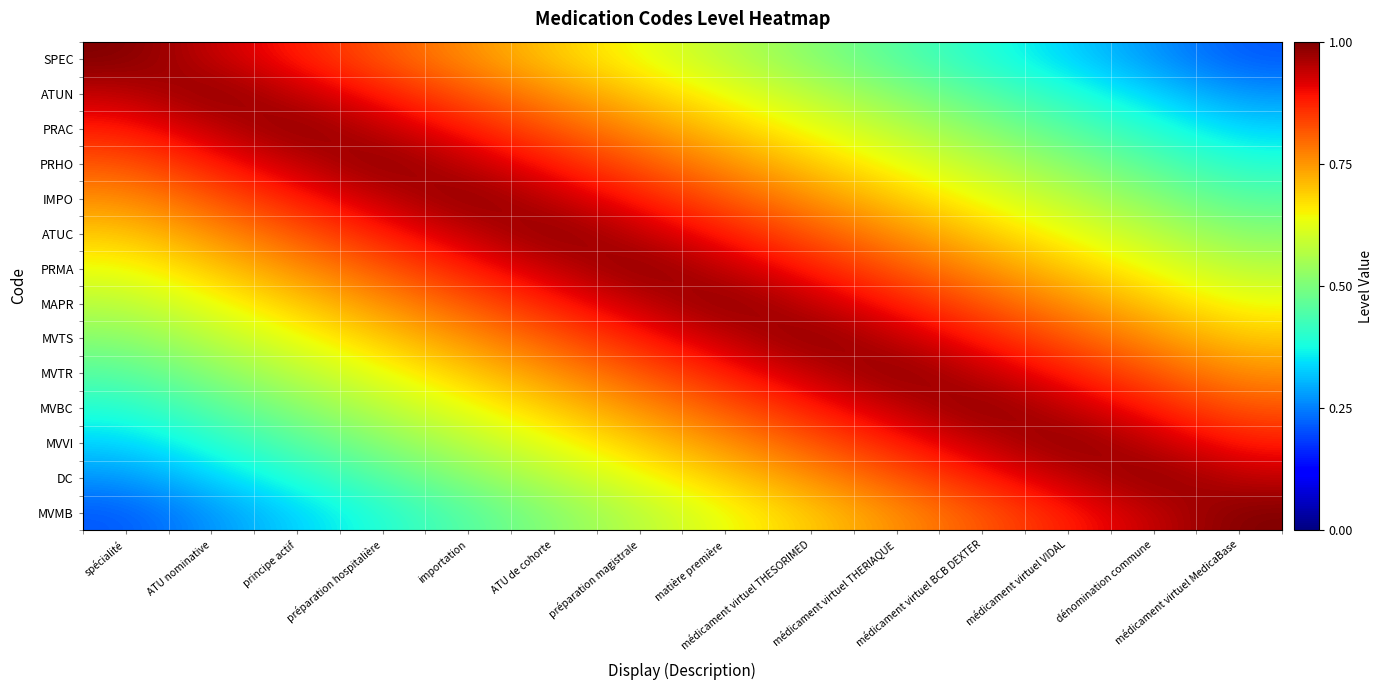

What is the maximum value shown in the chart?

1.0